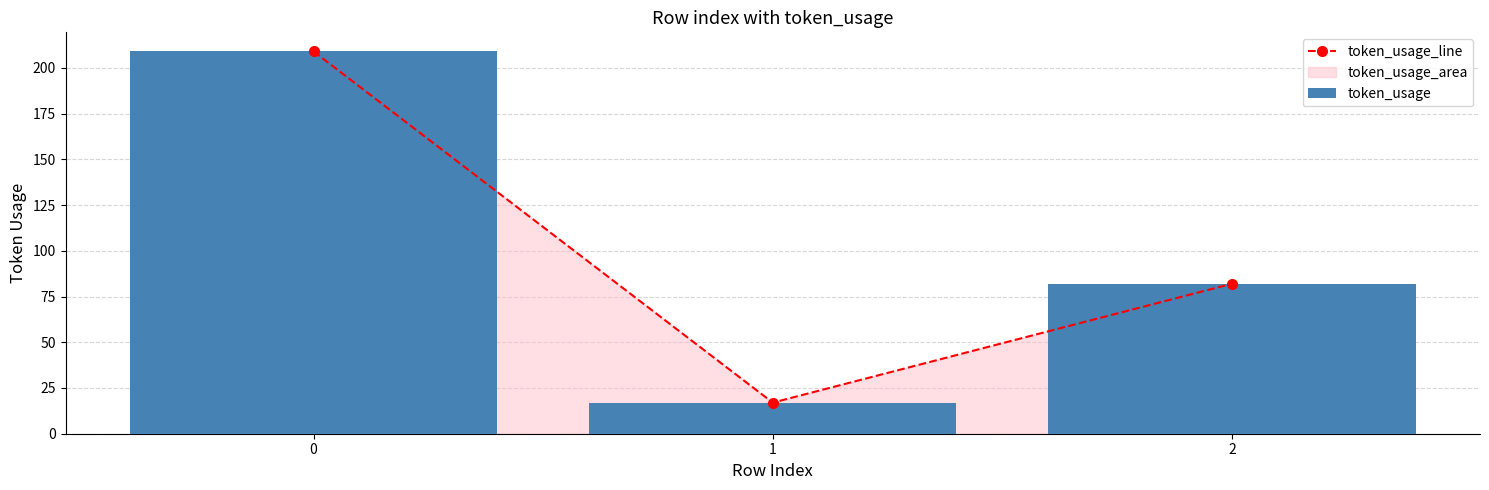

What is the lowest value of the token_usage series?

17